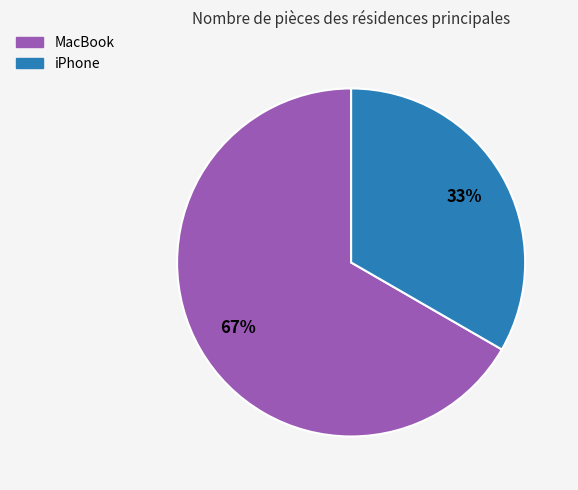

Count the number of slices in the pie.

2